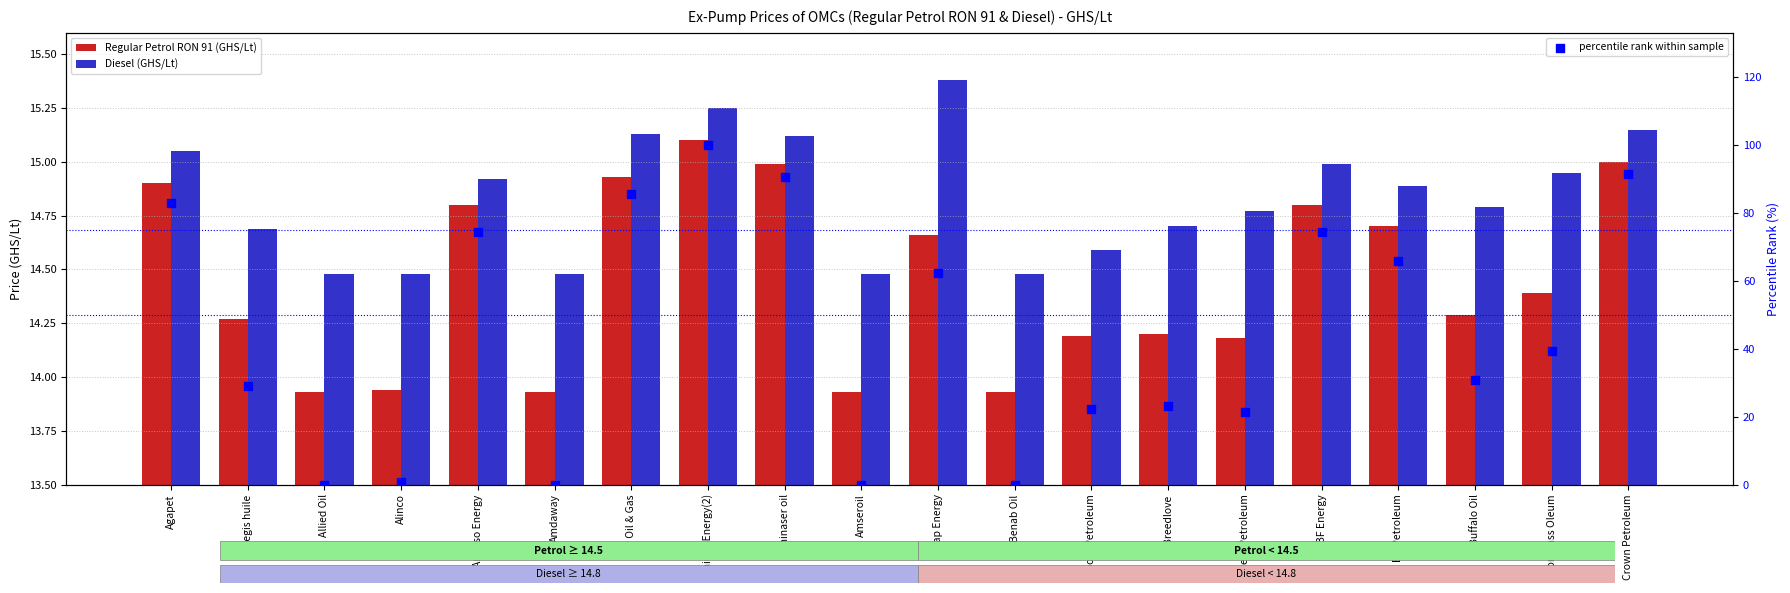

What are all the series names shown in the legend?

Regular Petrol RON 91 (GHS/Lt), Diesel (GHS/Lt), percentile rank within sample